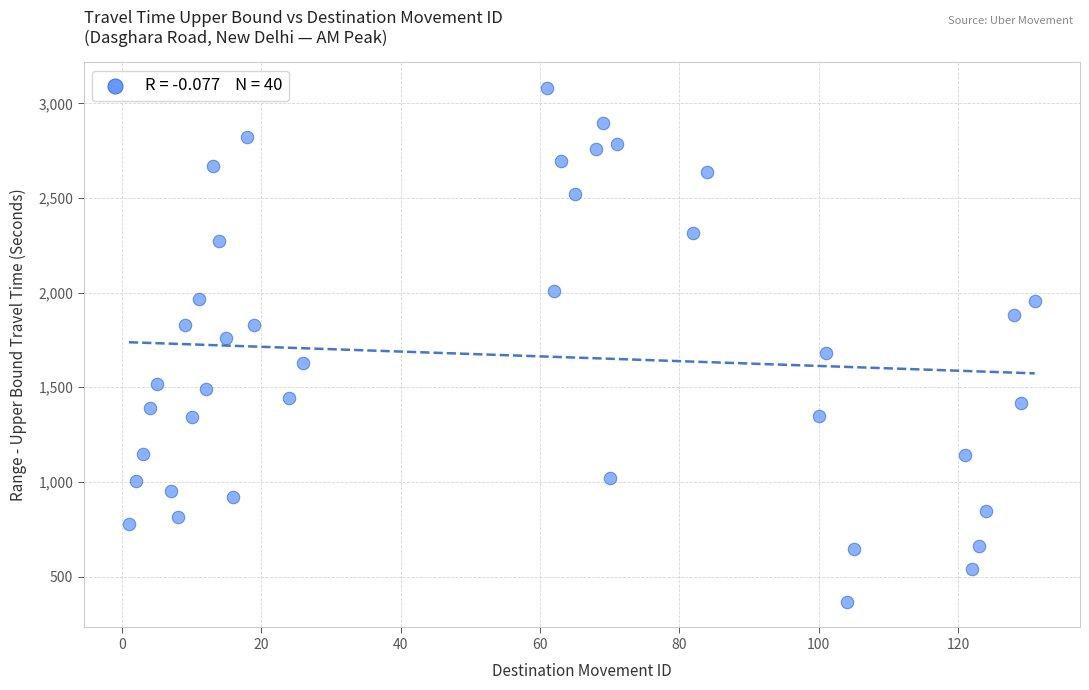

What is the range of Y values (max minus min)?

2714